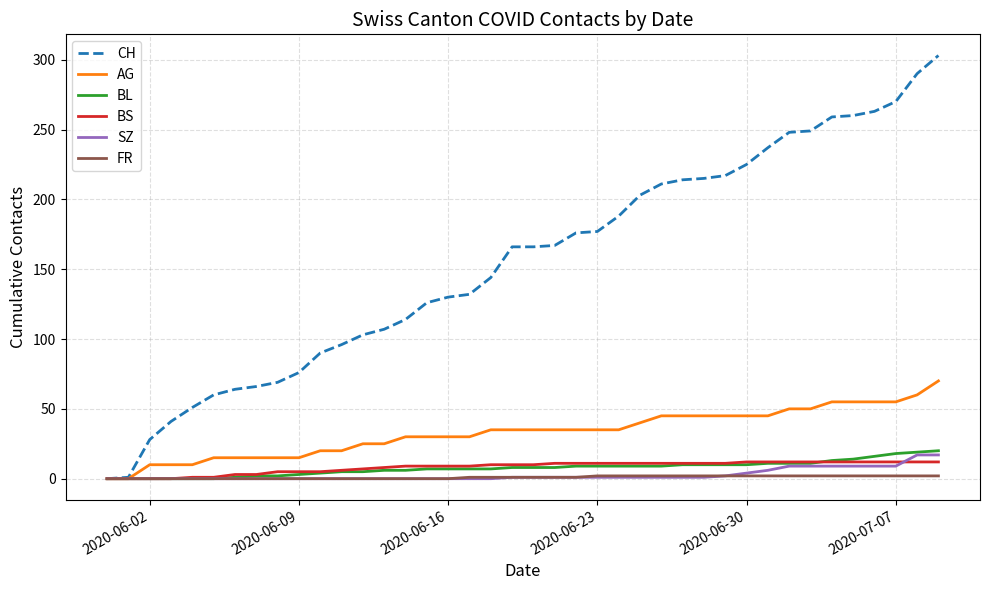

What is the highest value of the CH series?

303